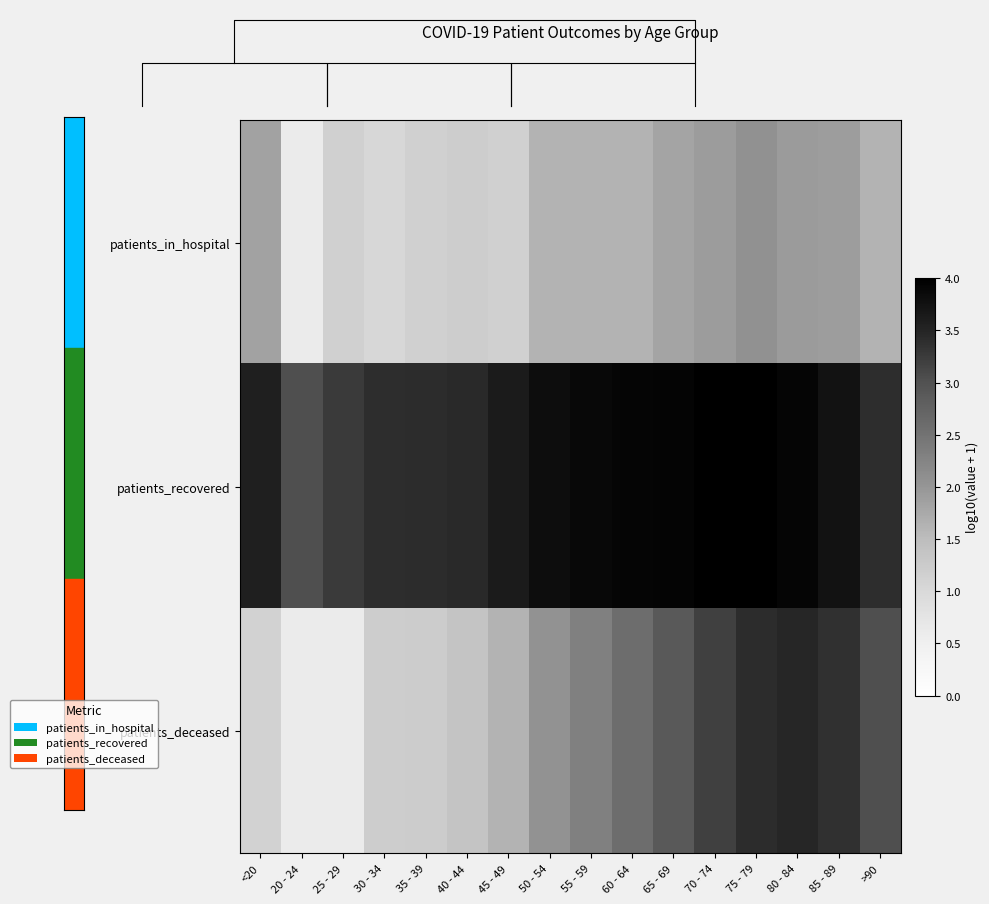

Between 55 - 59 and 65 - 69, which series saw the biggest shift?

patients_deceased